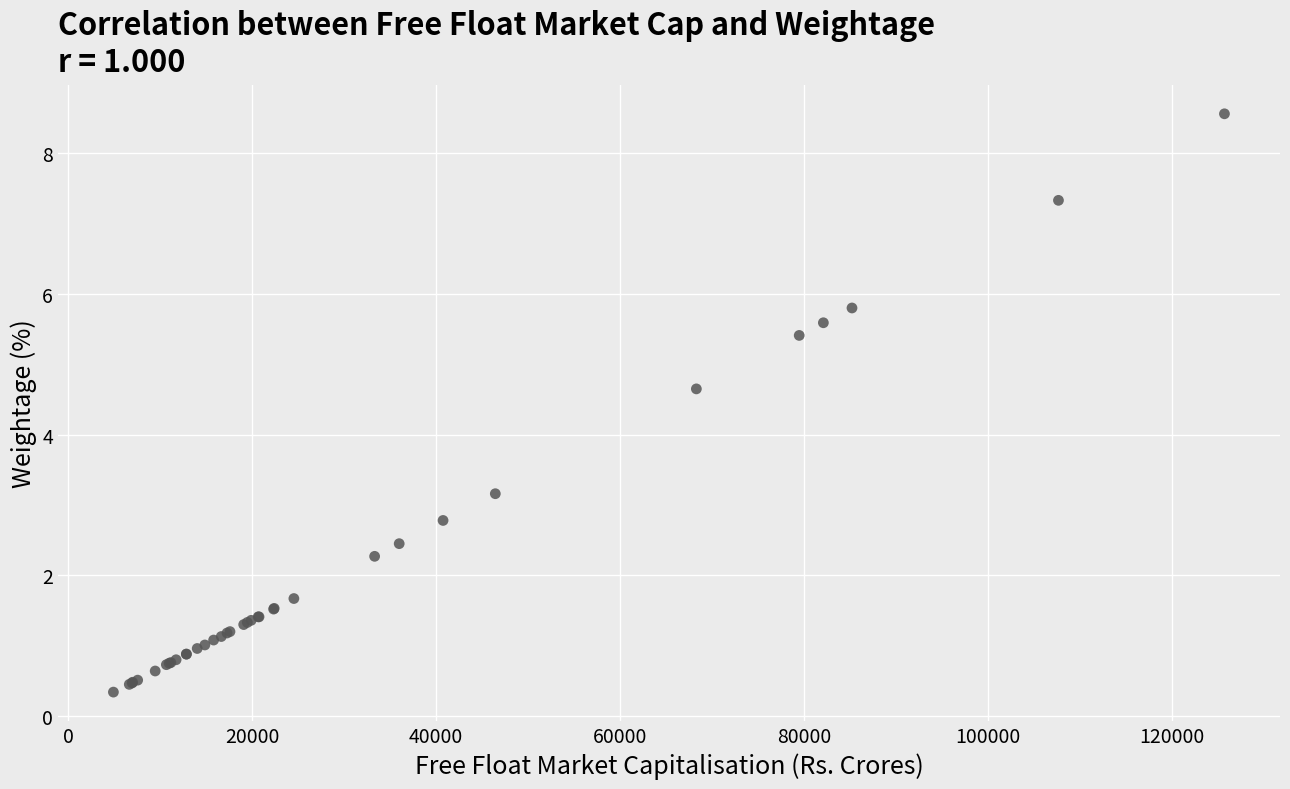

What Y value in the scatter plot is closest to 4?

4.7